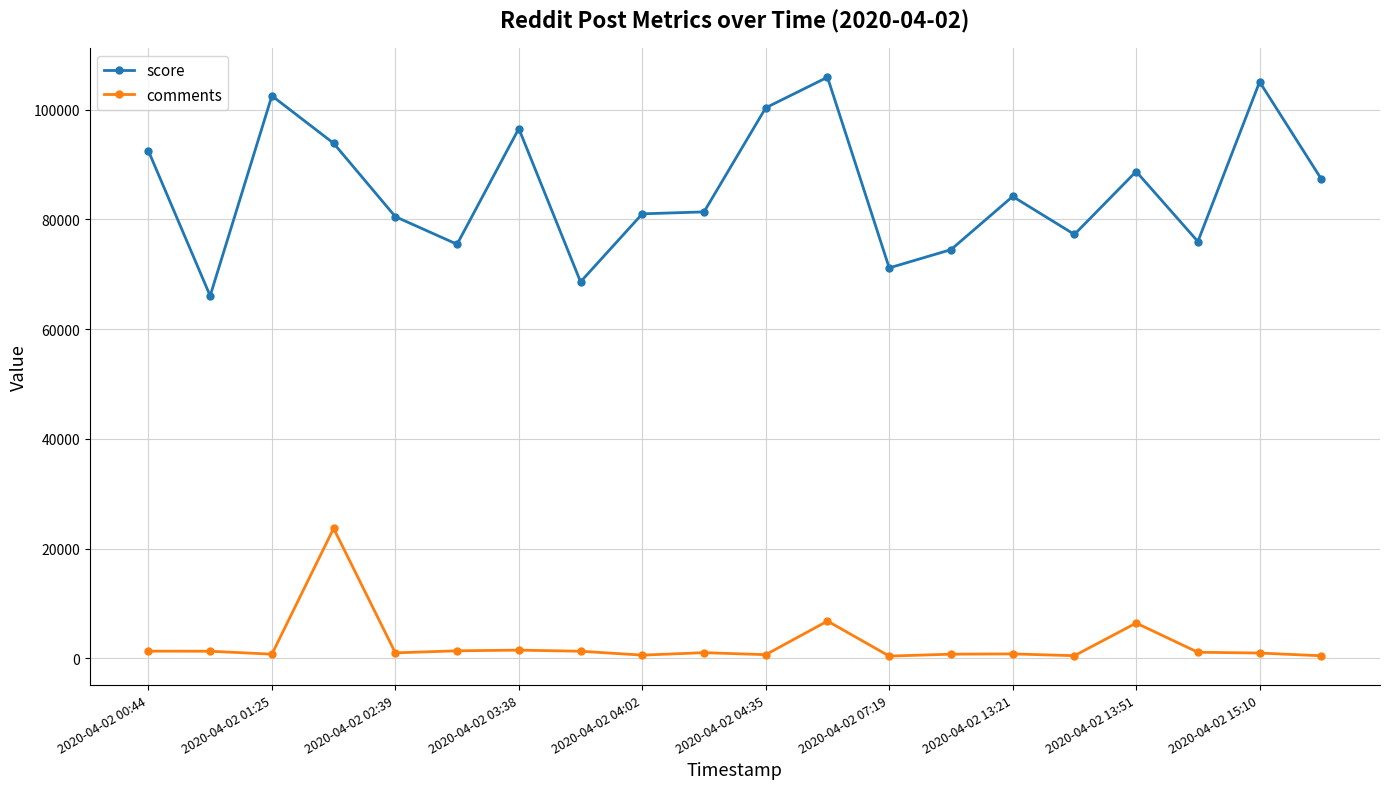

Rank the series by their average value, from highest to lowest.

score, comments